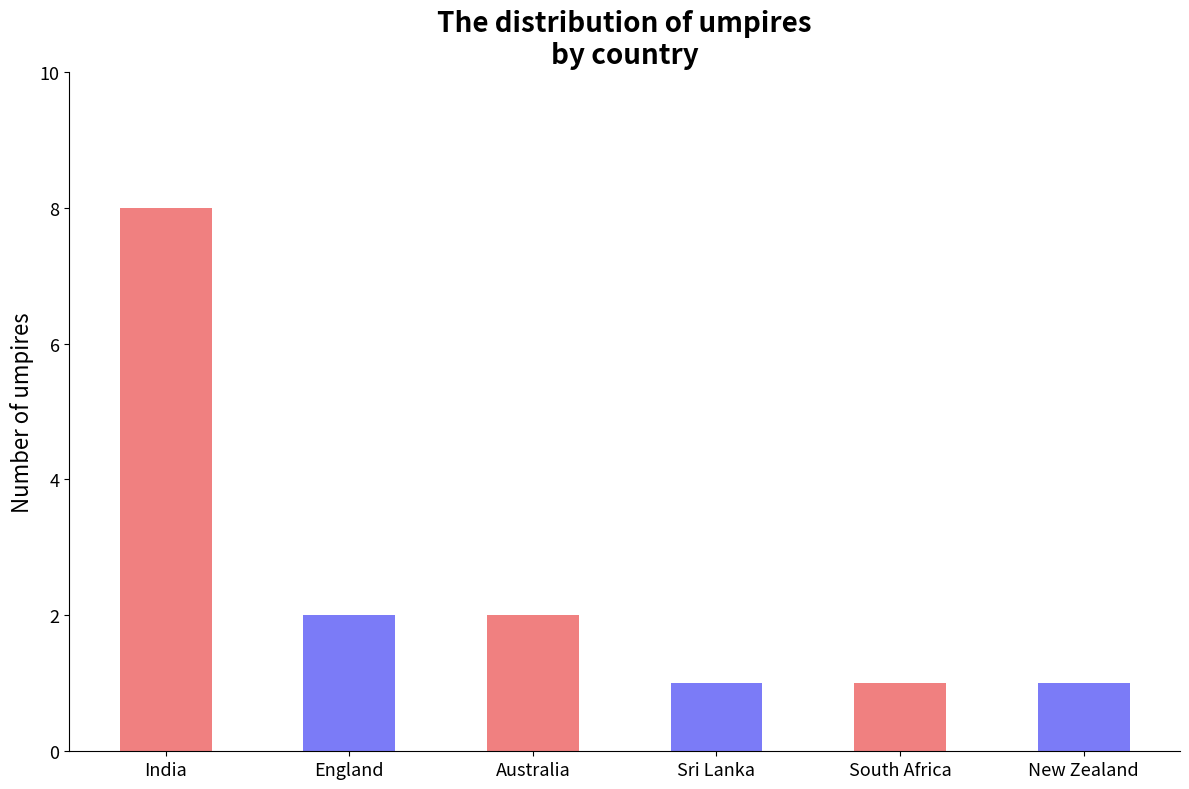

List the labels in order of value, largest first.

India, England, Australia, Sri Lanka, South Africa, New Zealand